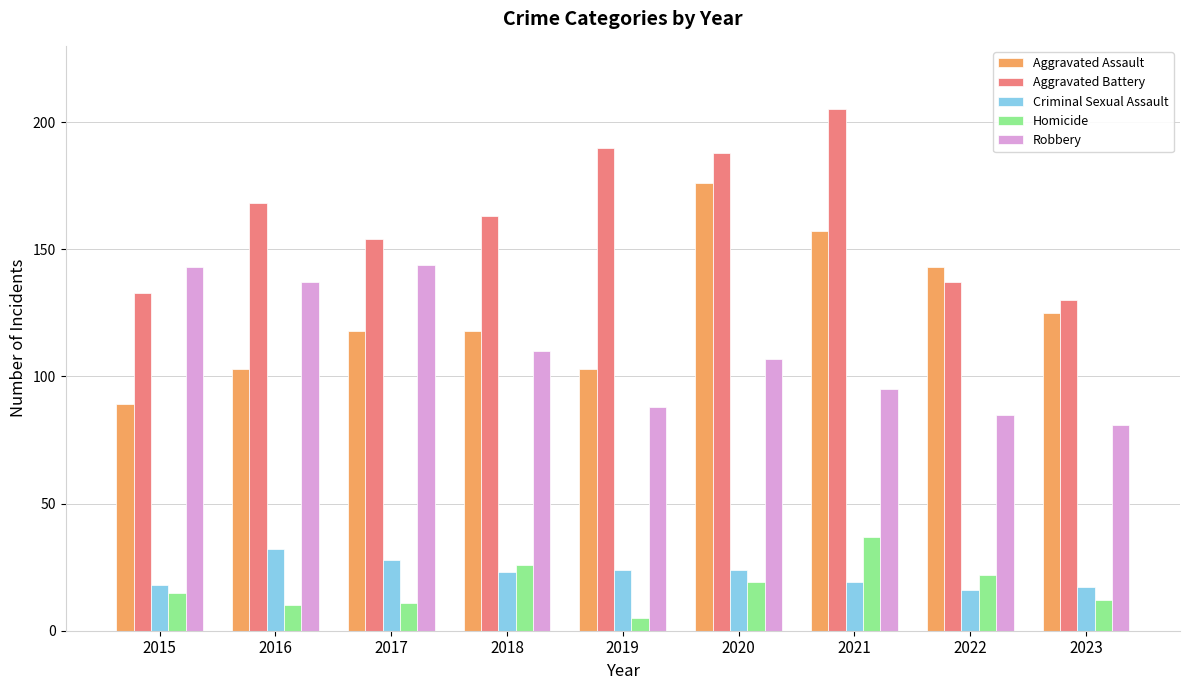

Reading left to right, what are all the values shown in this chart?

Aggravated Assault: 89	103	118	118	103	176	157	143	125
Aggravated Battery: 133	168	154	163	190	188	205	137	130
Criminal Sexual Assault: 18	32	28	23	24	24	19	16	17
Homicide: 15	10	11	26	5	19	37	22	12
Robbery: 143	137	144	110	88	107	95	85	81